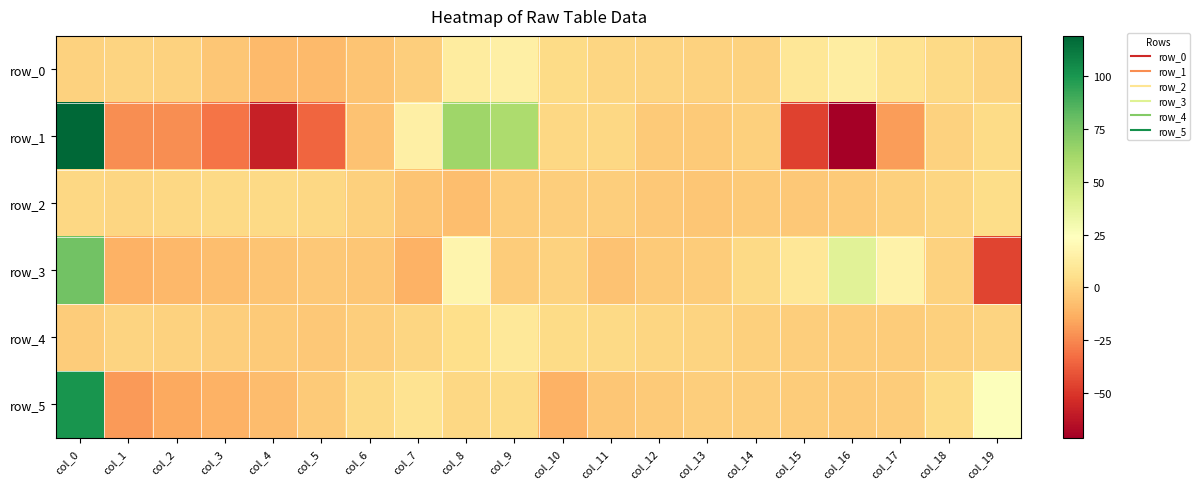

Where does the row_0 series first go above 0?

col_1